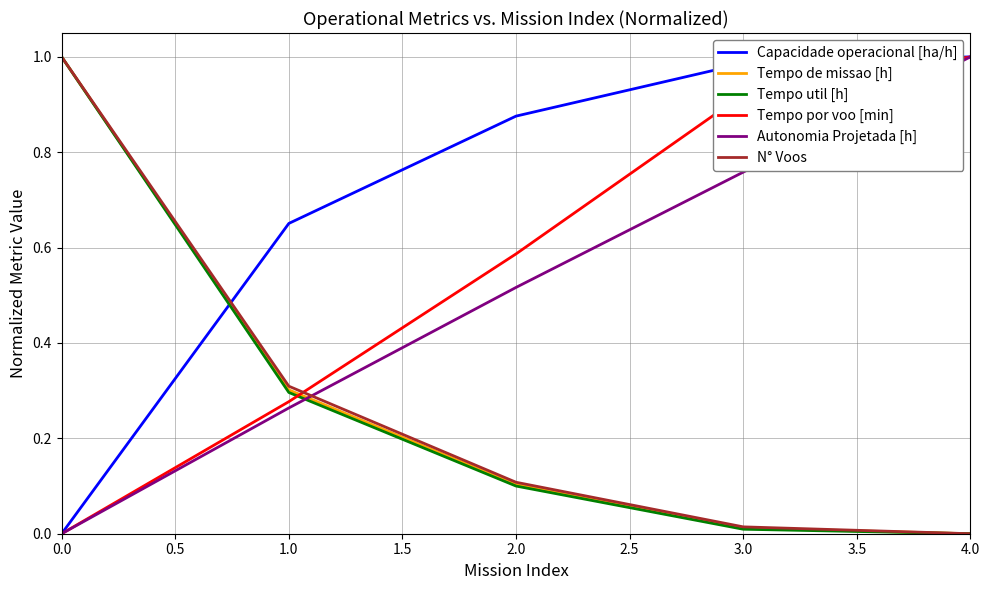

Is the value of N° Voos at 4.0 greater than the value of Capacidade operacional [ha/h] at 1.0?

No